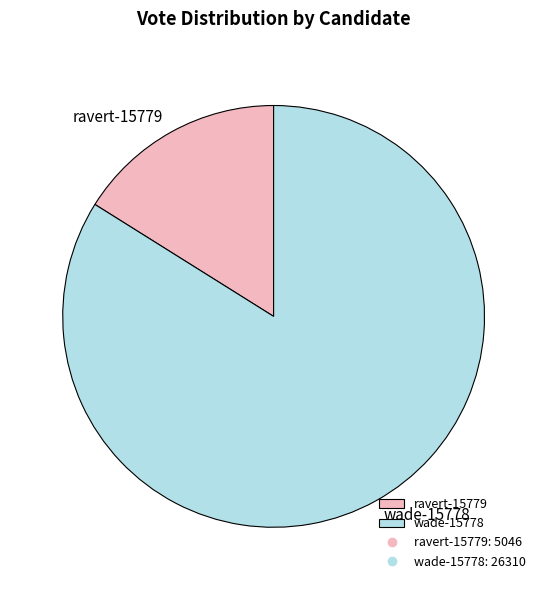

The wade-15778 slice represents 70% of the pie. True or false?

False